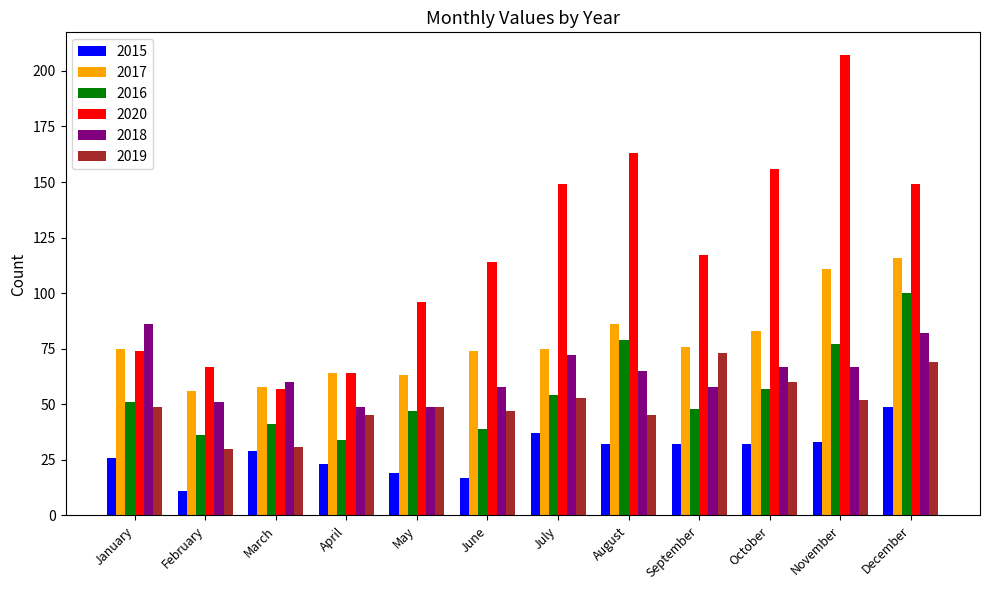

True or false: 2015 has a value of 17 at June.

True